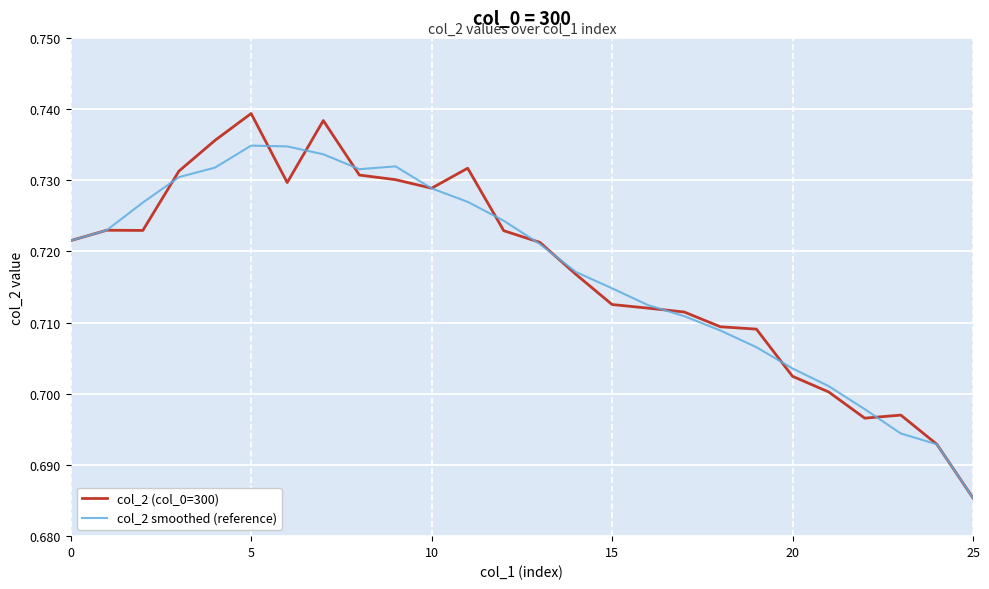

At how many categories does at least one series exceed 0?

26